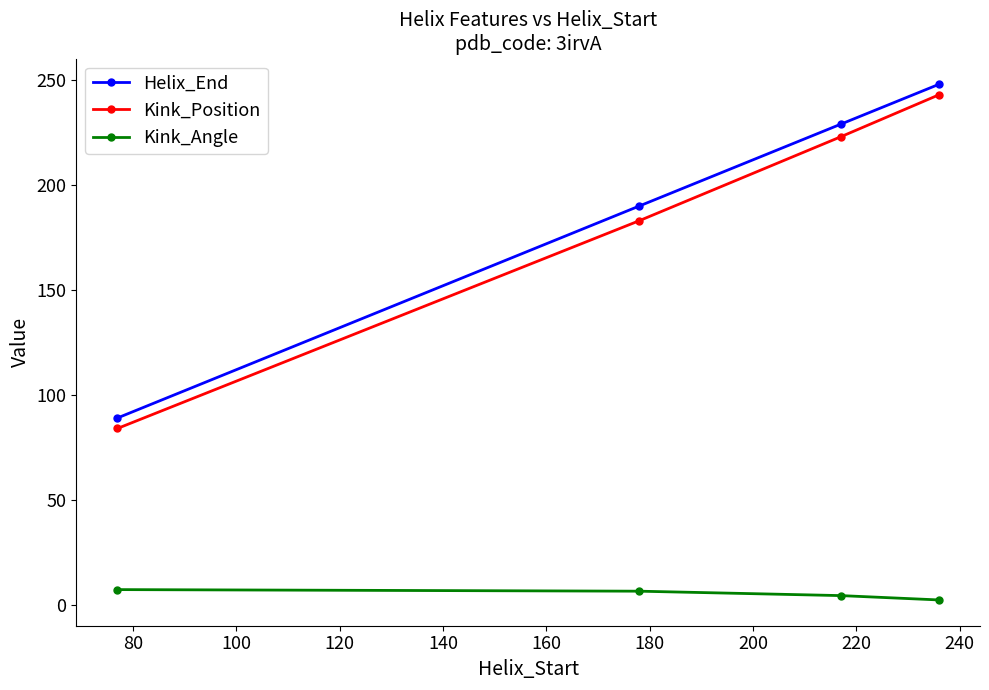

How many data points in Kink_Angle are above 6?

2